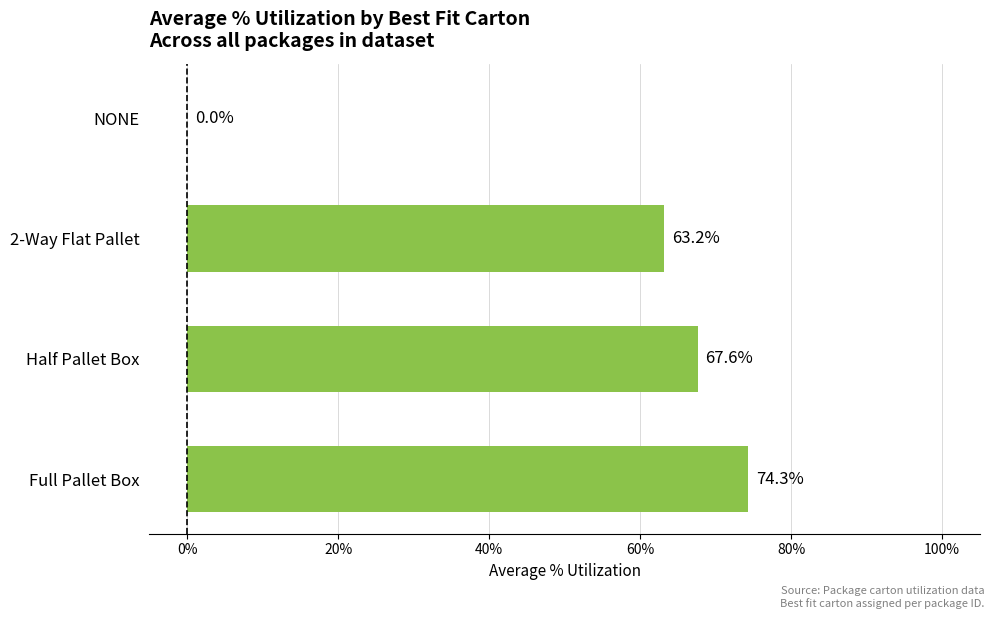

Where is the data nearest to the value 37?

2-Way Flat Pallet